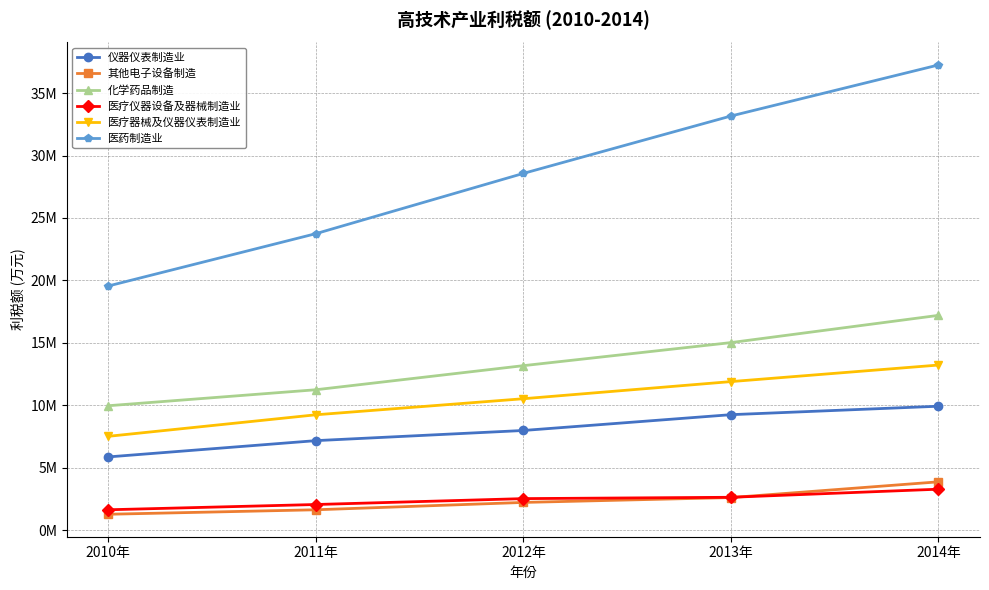

True or false: 医疗器械及仪器仪表制造业 and 化学药品制造 cross at least once.

False